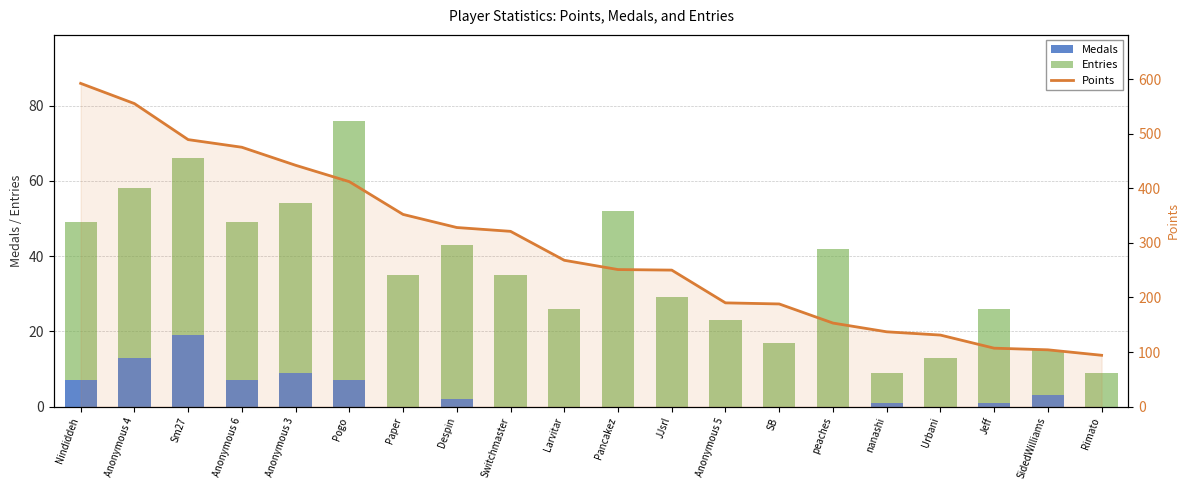

What position from the left is Nindiddeh?

1